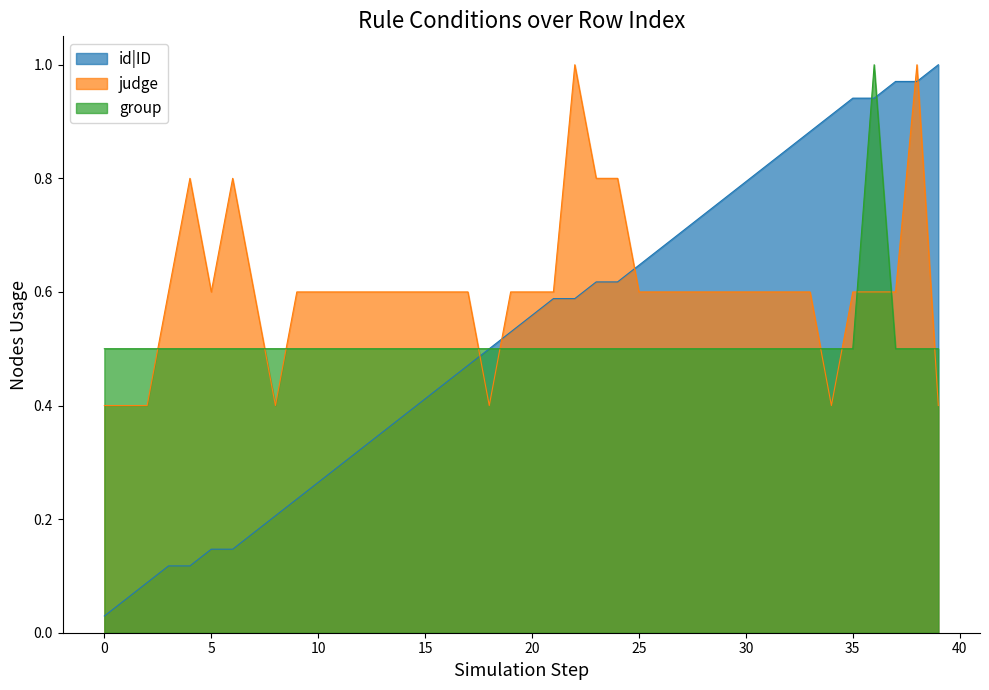

Which series has the largest total across all categories?

judge